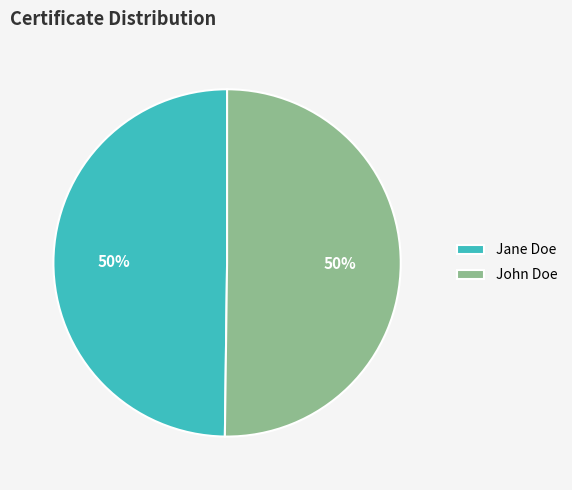

Is the sum of Jane Doe and John Doe greater than half?

Yes